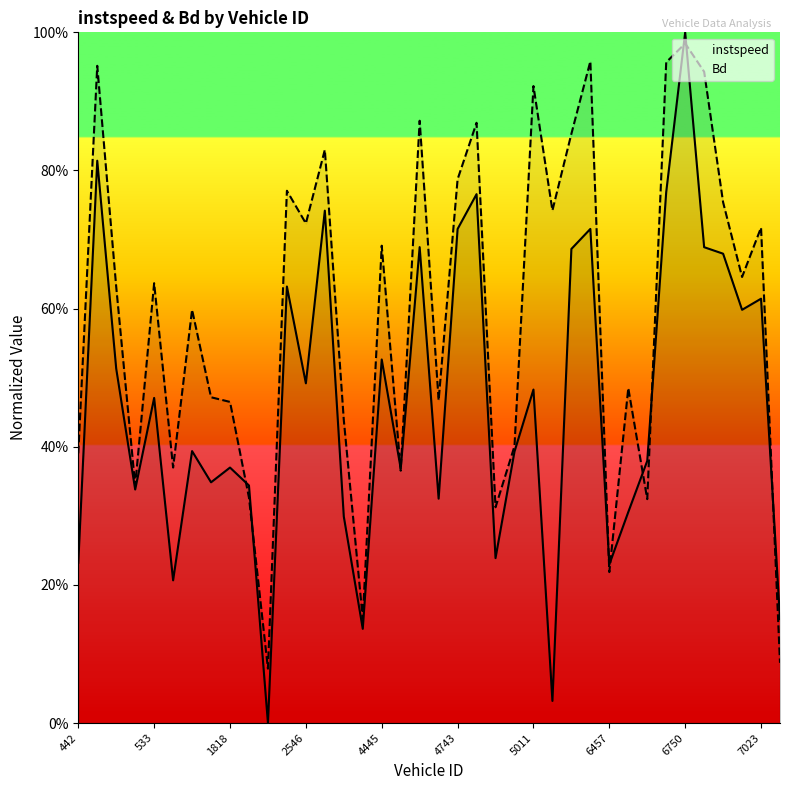

How many intersections are there between instspeed and Bd?

11